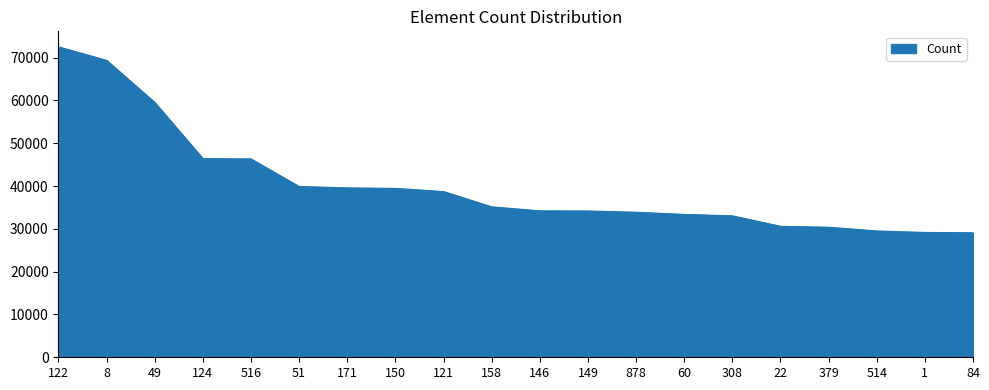

What is the difference between the values at 122 and 124?

26094